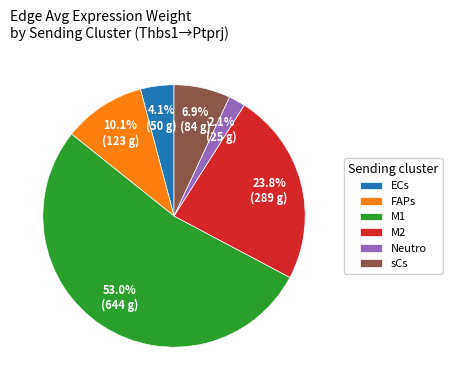

To the nearest percent, what is the average slice percentage?

17%